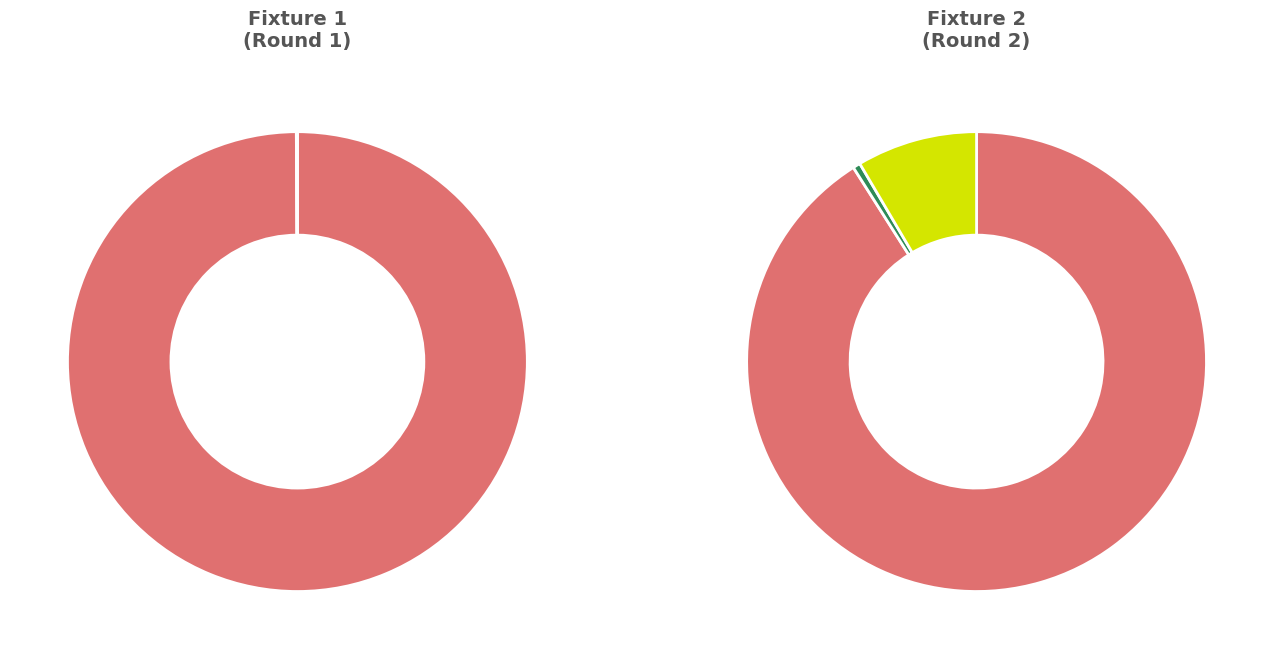

True or false: Fixture 2 accounts for 37% of the total.

False